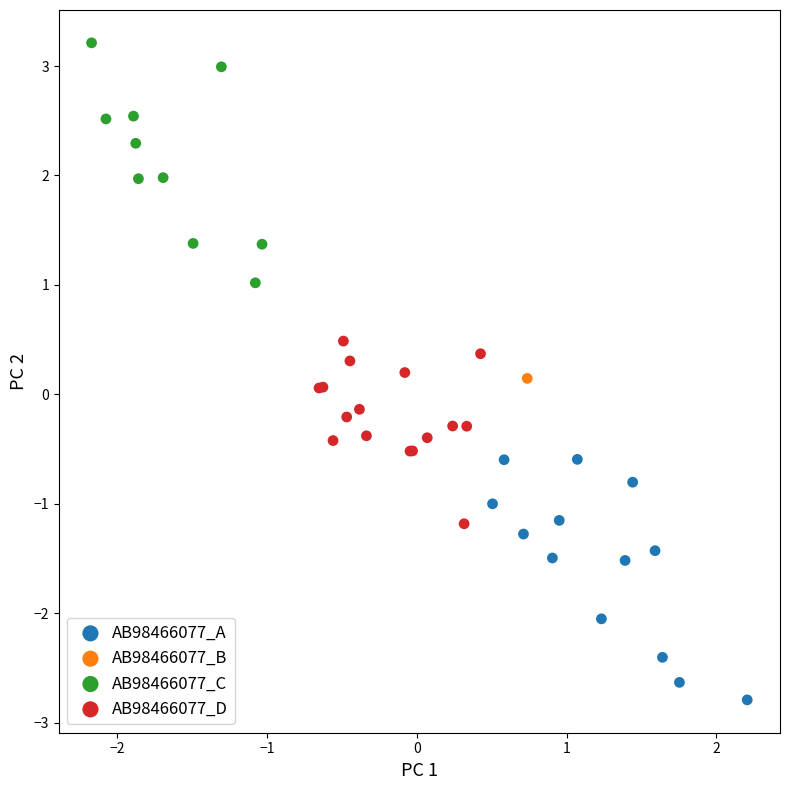

What are all the series names shown in the legend?

AB98466077_A, AB98466077_B, AB98466077_C, AB98466077_D